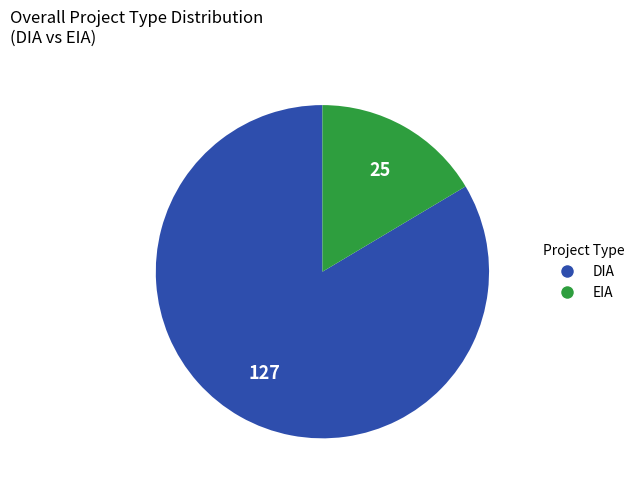

Does DIA represent more than half of the total?

Yes